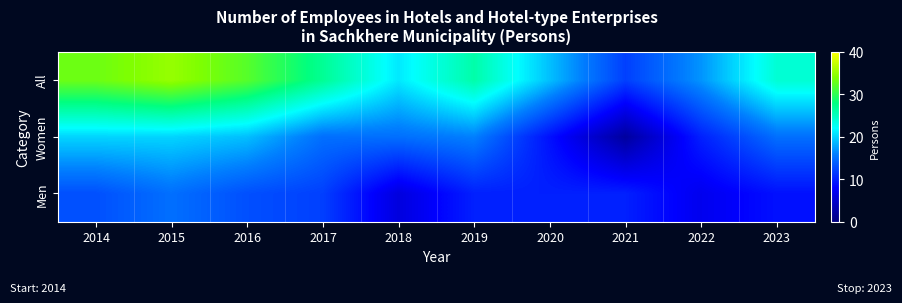

What is the greatest value displayed?

35